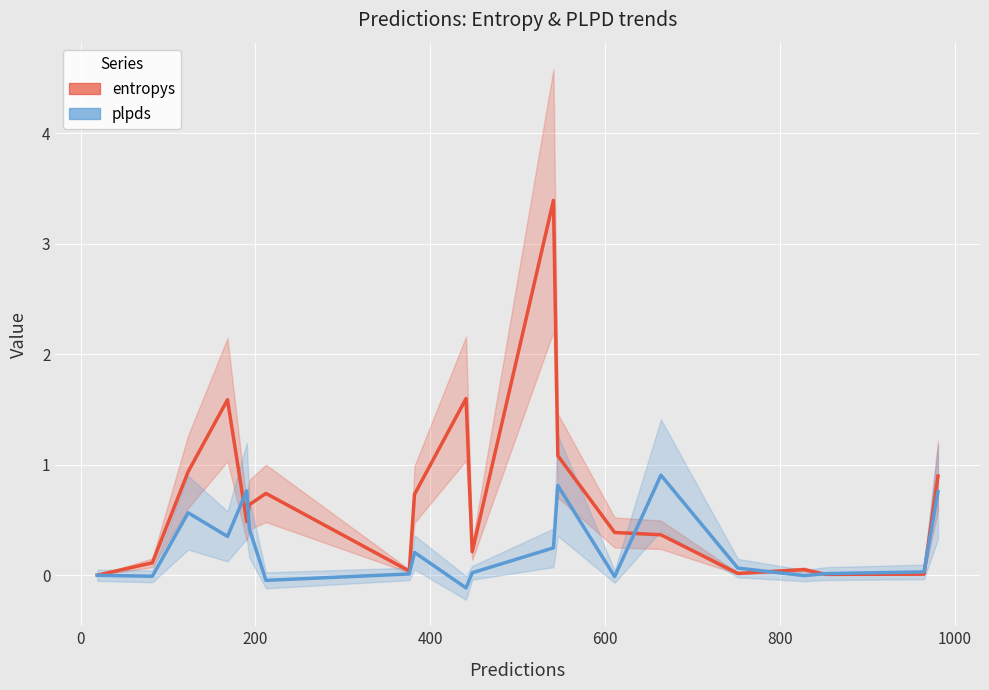

What are all the series names shown in the legend?

entropys, plpds